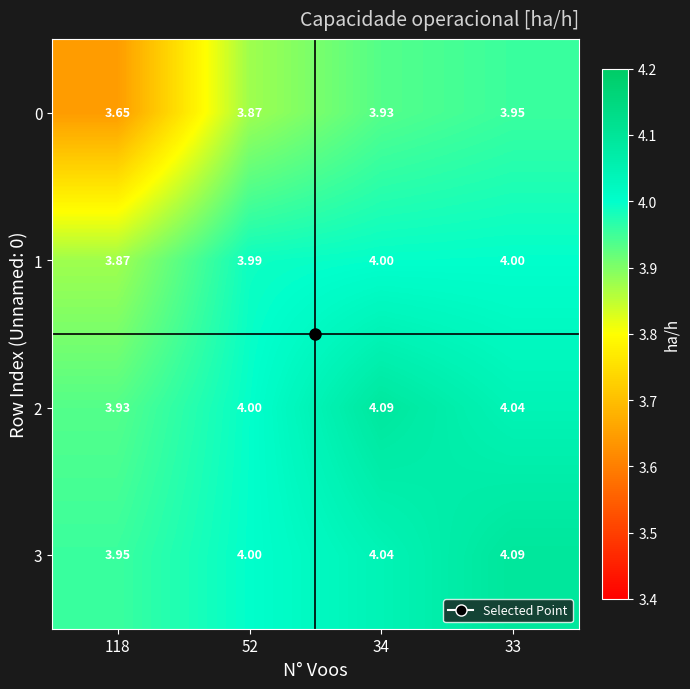

Is the value of 3 at 118 greater than the value of 0 at 34?

Yes